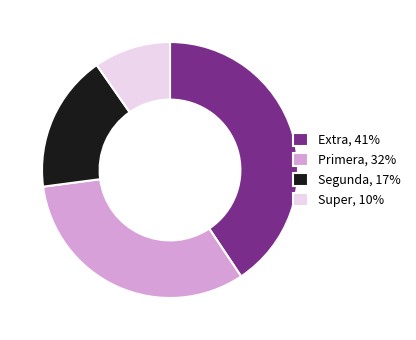

Is the sum of Primera, 32% and Super, 10% greater than half?

No